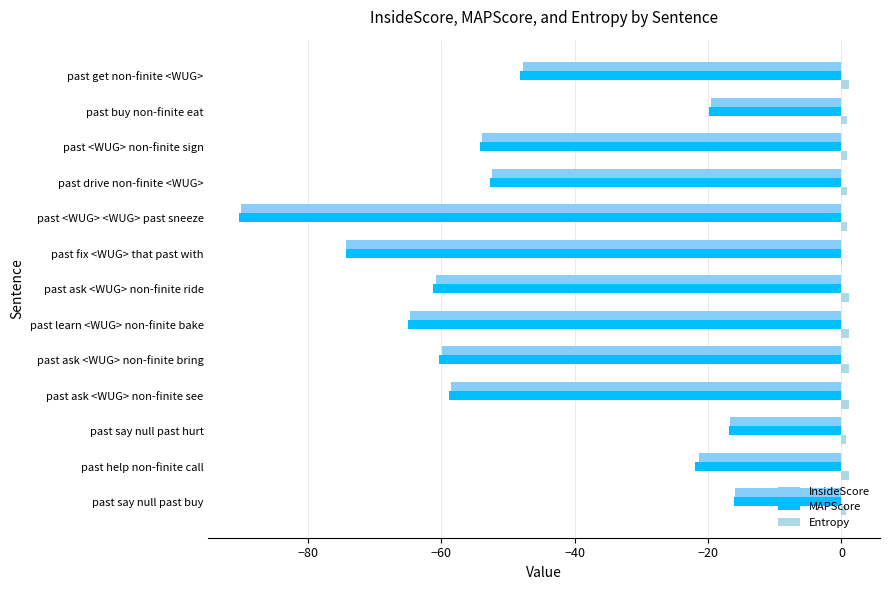

Is it true that InsideScore equals -74.3 at past fix <WUG> that past with?

True